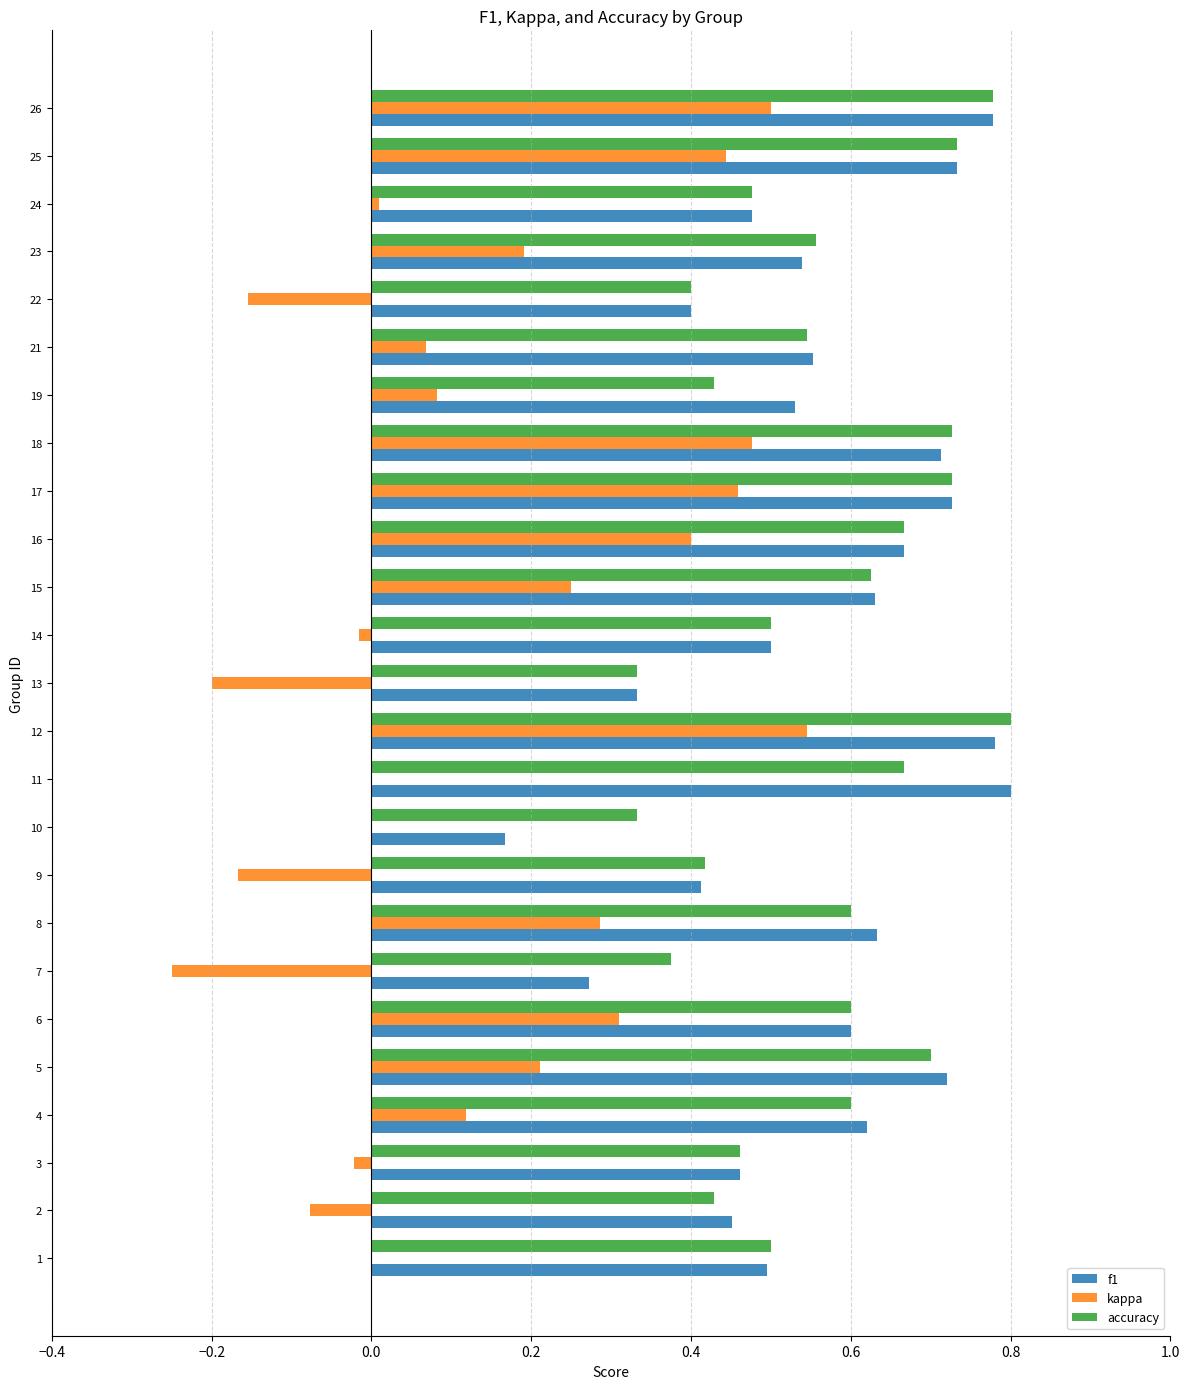

At which category is the sum across all series the highest?

12